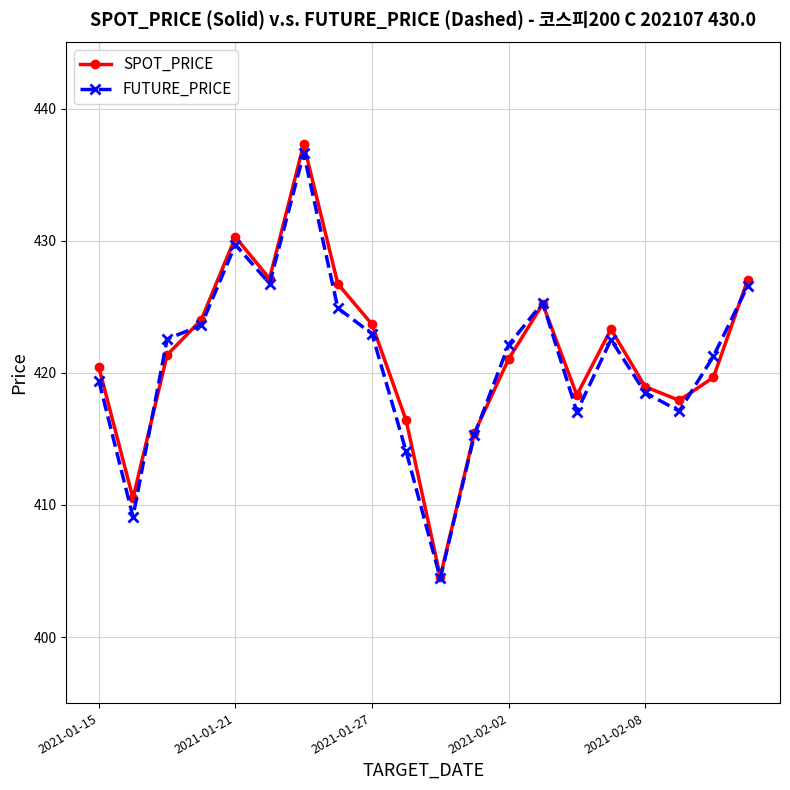

What is the maximum value for FUTURE_PRICE?

436.6